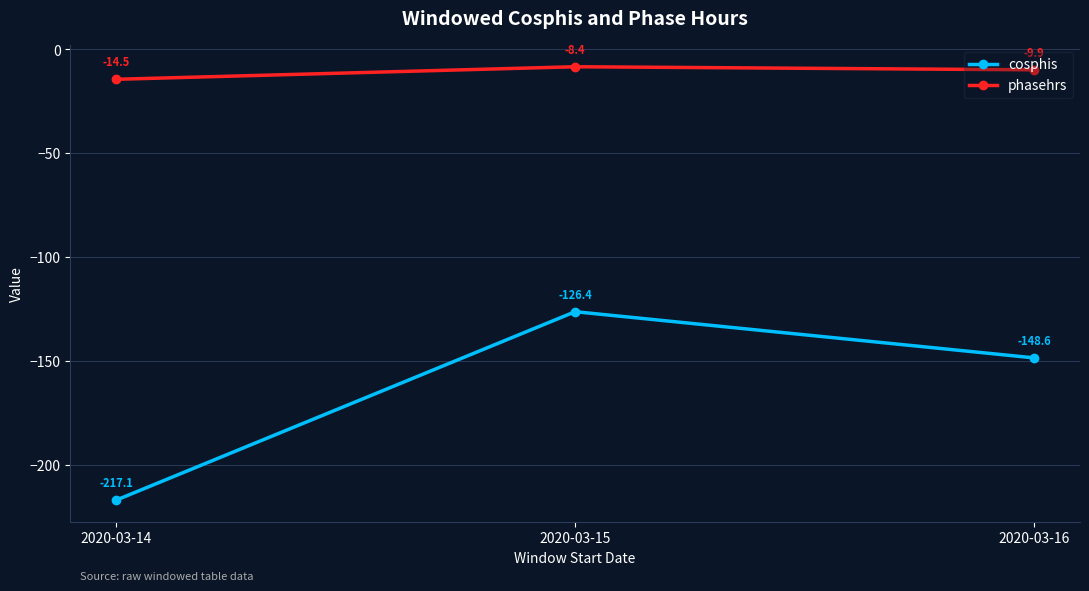

Reading left to right, list all the values displayed in this chart.

cosphis: 2020-03-14=-217.1	2020-03-15=-126.4	2020-03-16=-148.6
phasehrs: 2020-03-14=-14.5	2020-03-15=-8.4	2020-03-16=-9.9